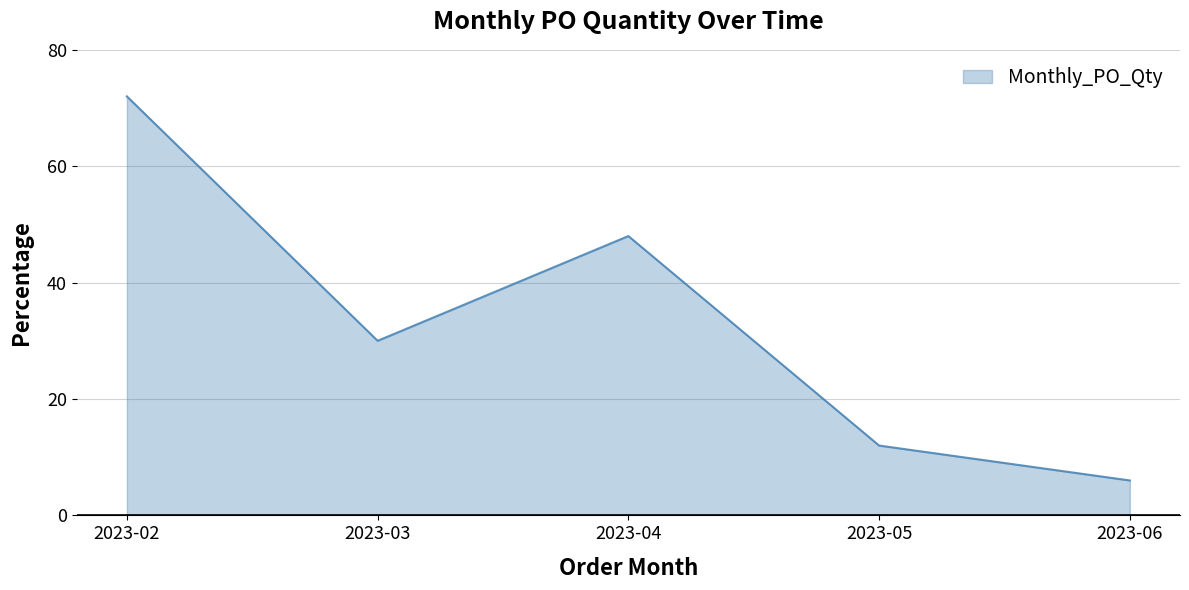

Count the number of categories in the chart.

5